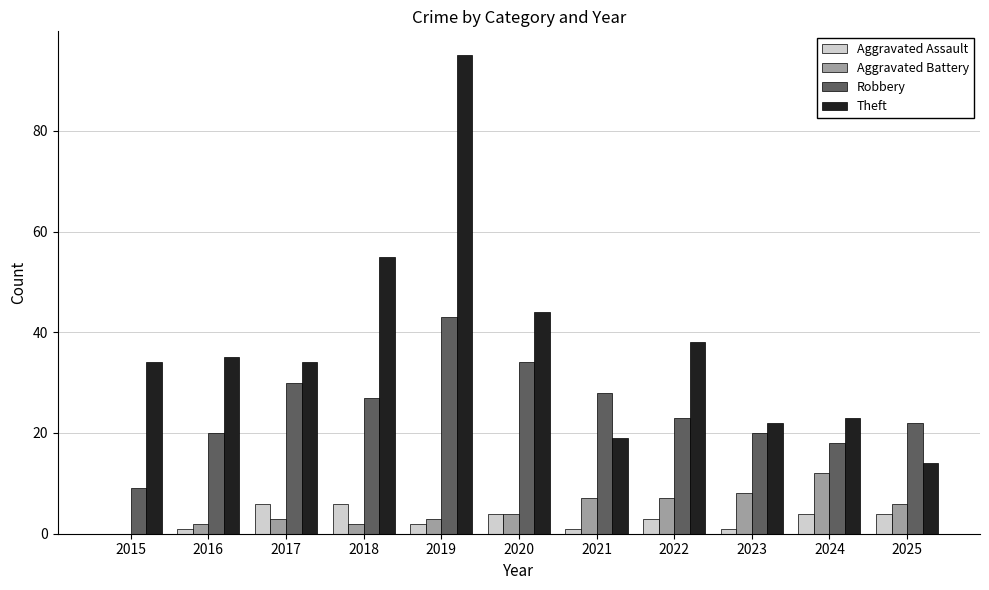

Reading left to right, list all the values displayed in this chart.

Aggravated Assault: 2015=0	2016=1	2017=6	2018=6	2019=2	2020=4	2021=1	2022=3	2023=1	2024=4	2025=4
Aggravated Battery: 2015=0	2016=2	2017=3	2018=2	2019=3	2020=4	2021=7	2022=7	2023=8	2024=12	2025=6
Robbery: 2015=9	2016=20	2017=30	2018=27	2019=43	2020=34	2021=28	2022=23	2023=20	2024=18	2025=22
Theft: 2015=34	2016=35	2017=34	2018=55	2019=95	2020=44	2021=19	2022=38	2023=22	2024=23	2025=14